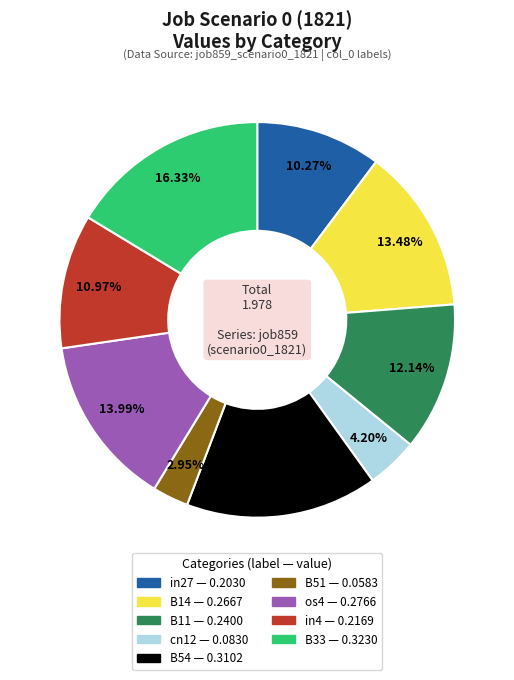

How many slices are in this pie chart?

9